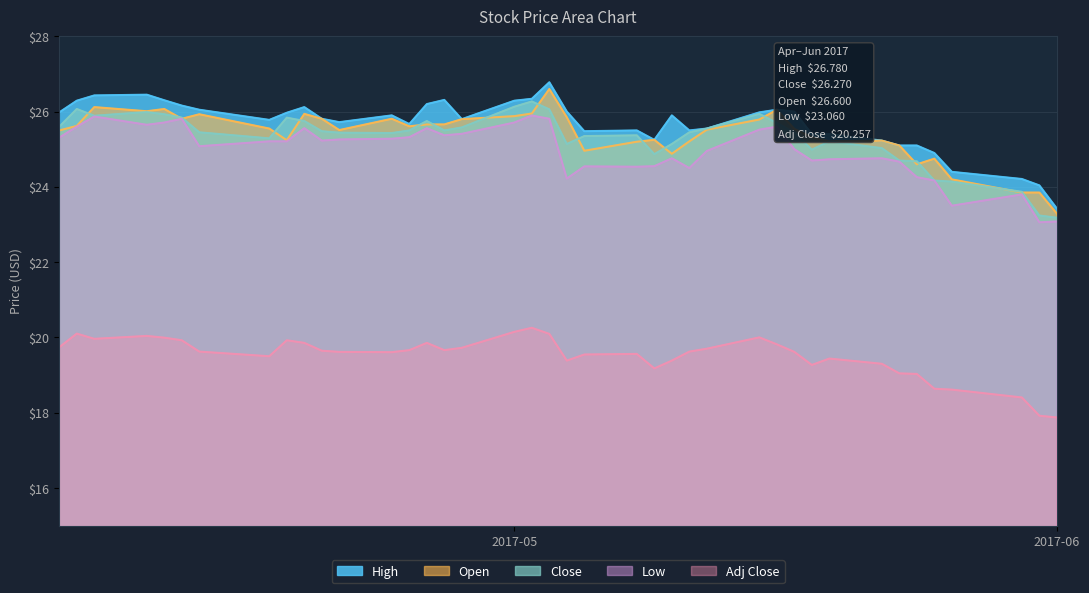

What are all the series names shown in the legend?

High, Open, Close, Low, Adj Close